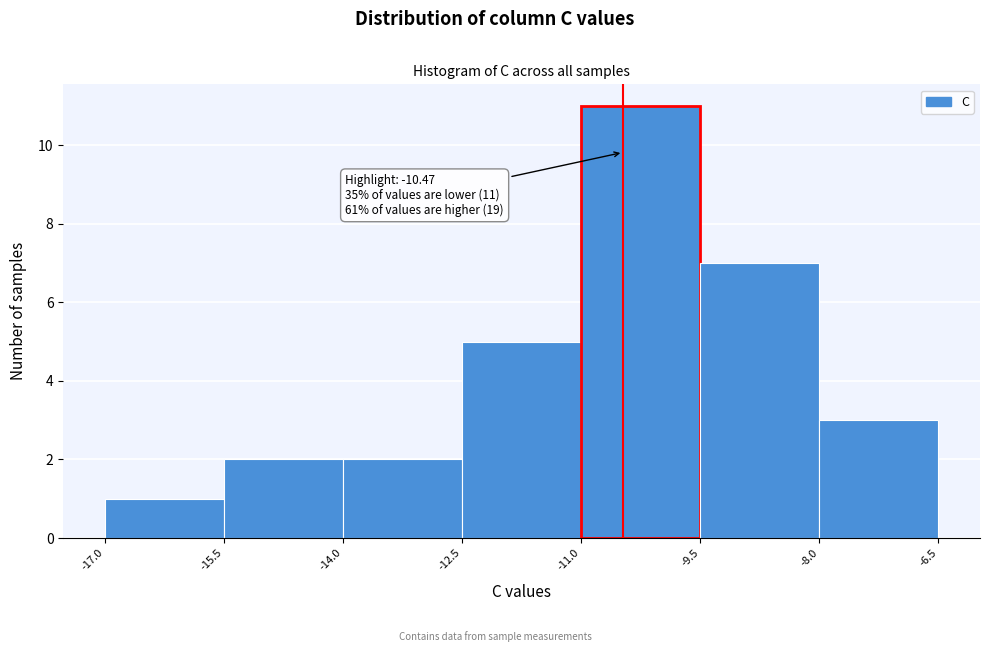

Which range on the x-axis has the tallest bar?

-11.0 to -9.5